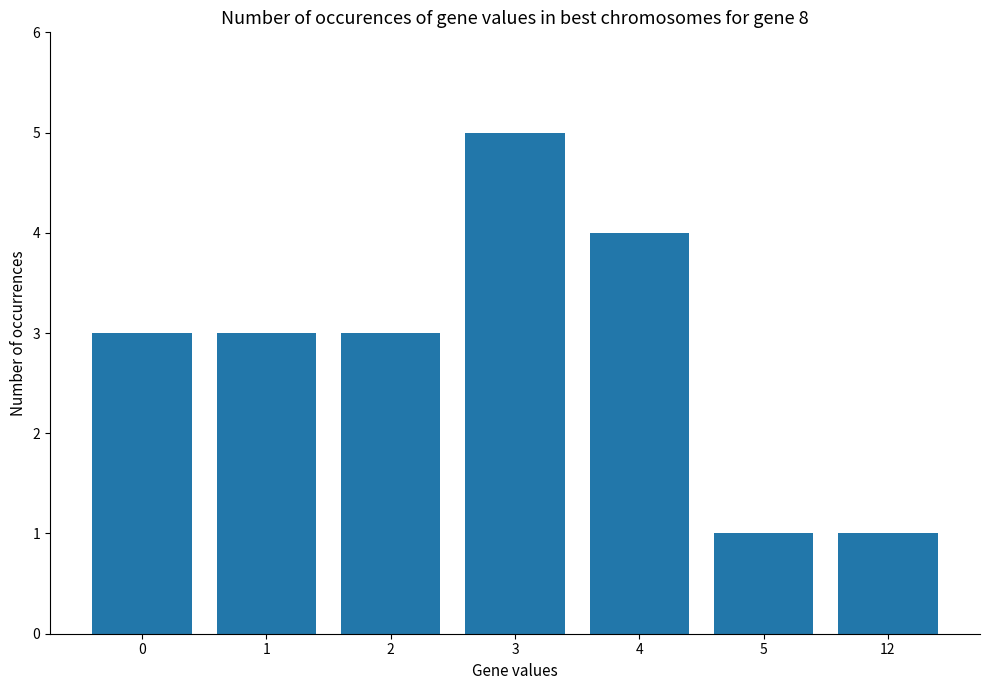

How many data points does each series have?

7